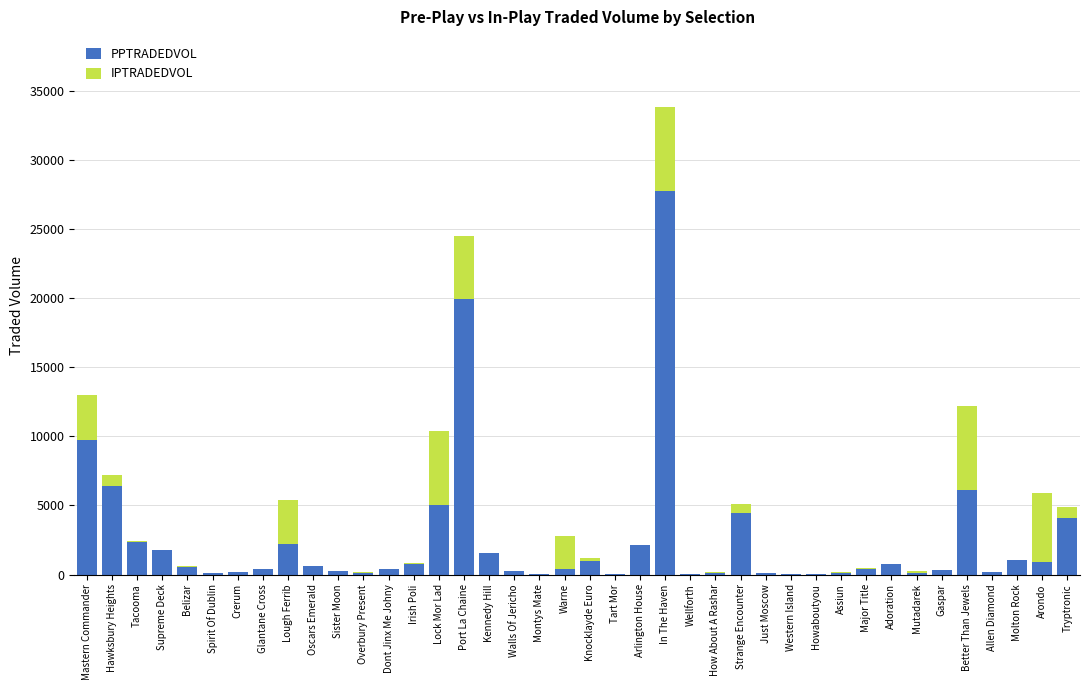

What is the total value across all series at Tryptronic?

4905.7